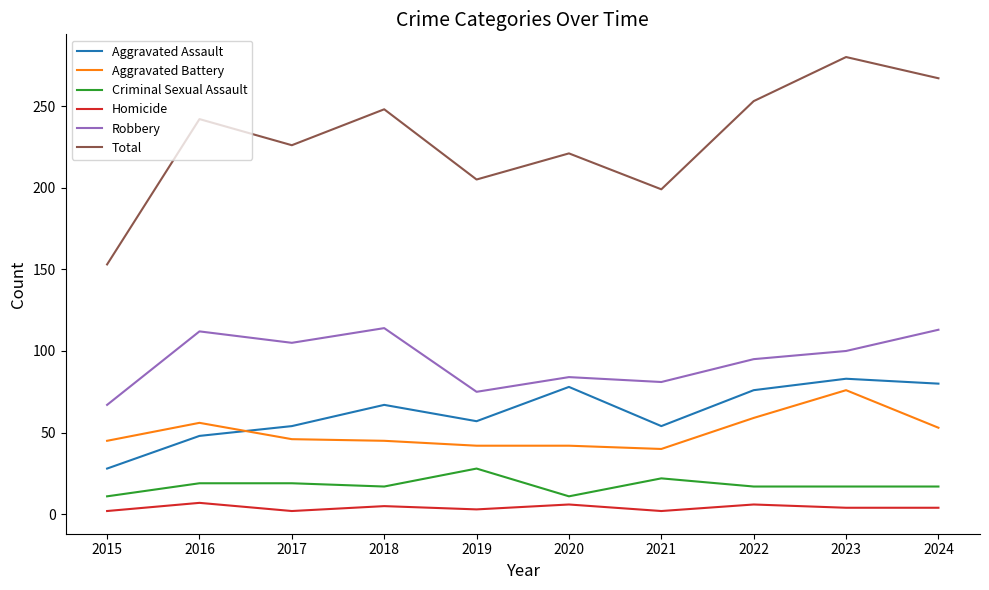

What is the difference between the maximum and minimum values in the Robbery series?

47